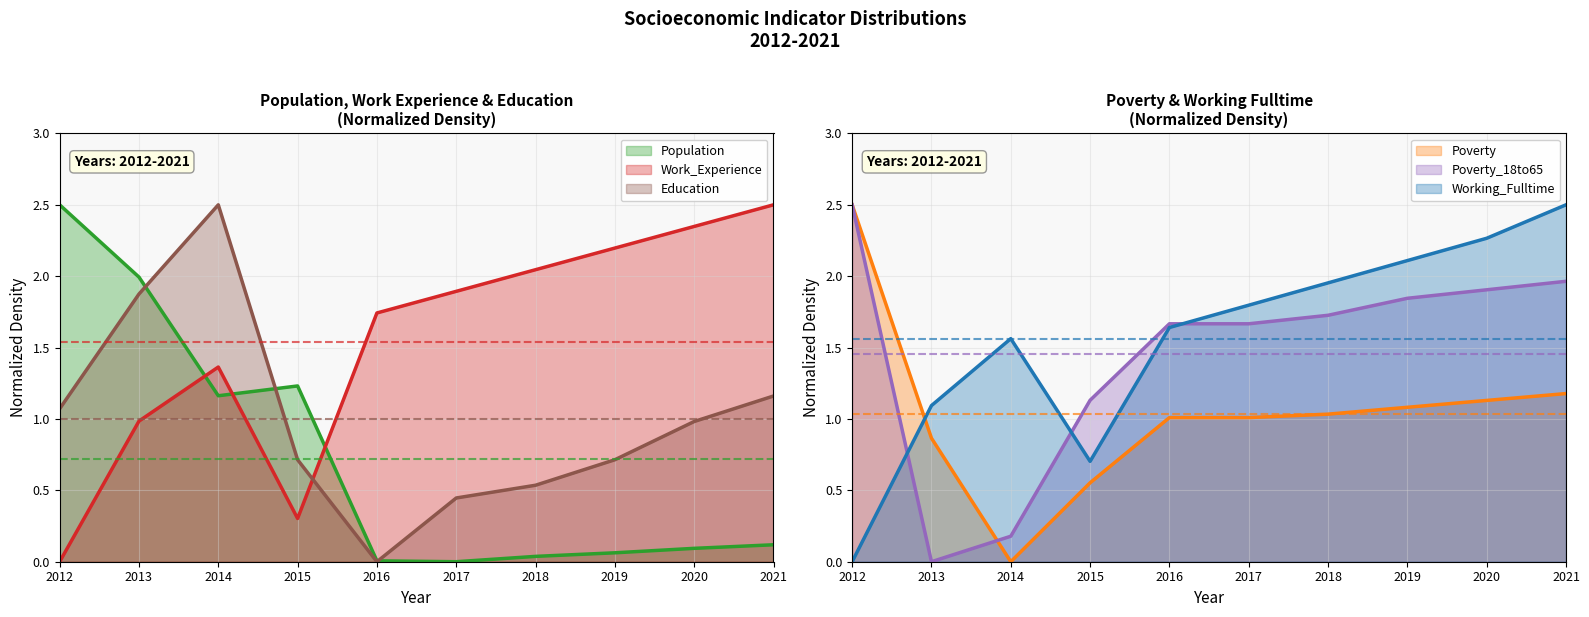

Which series has the widest spread of values?

Population